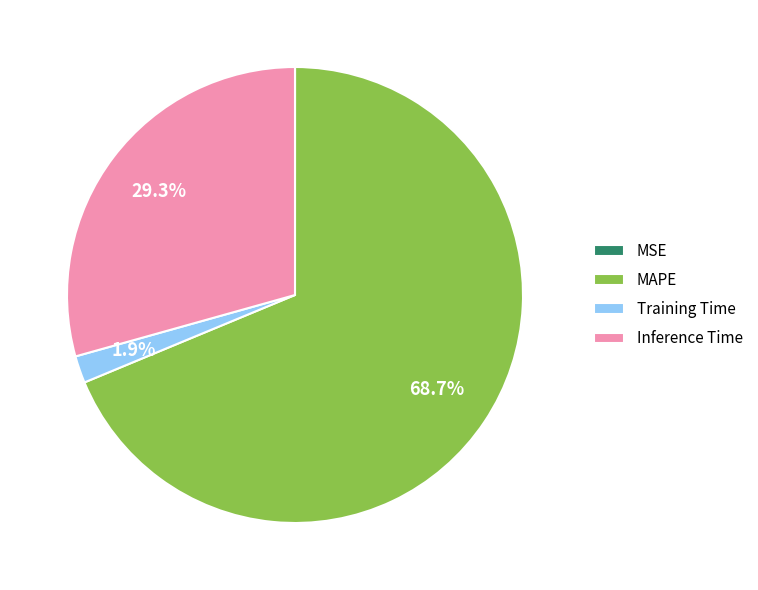

Does MAPE represent more than half of the total?

Yes